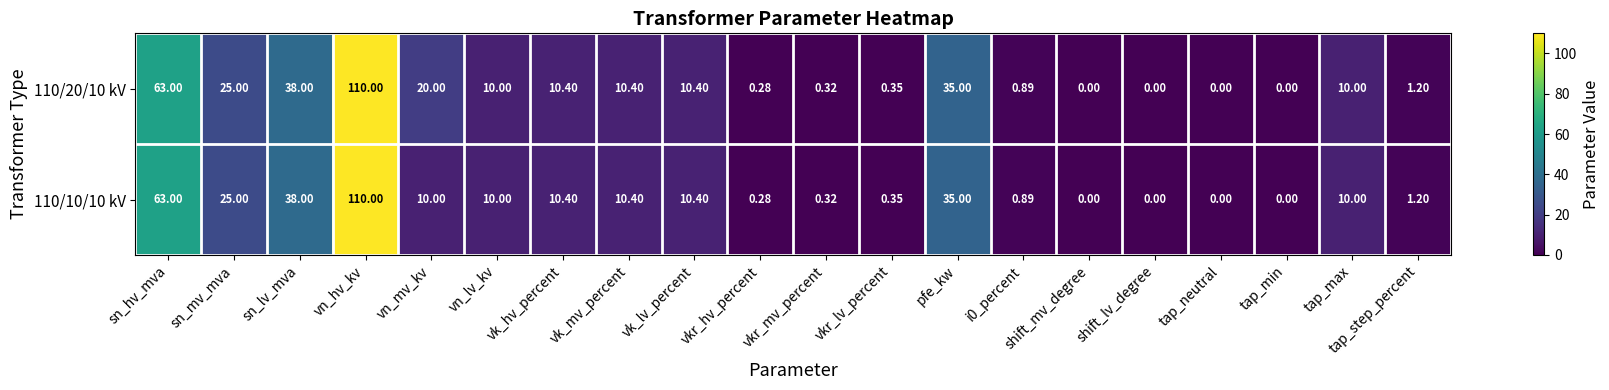

Where is 110/20/10 kV nearest to the value 55?

sn_hv_mva